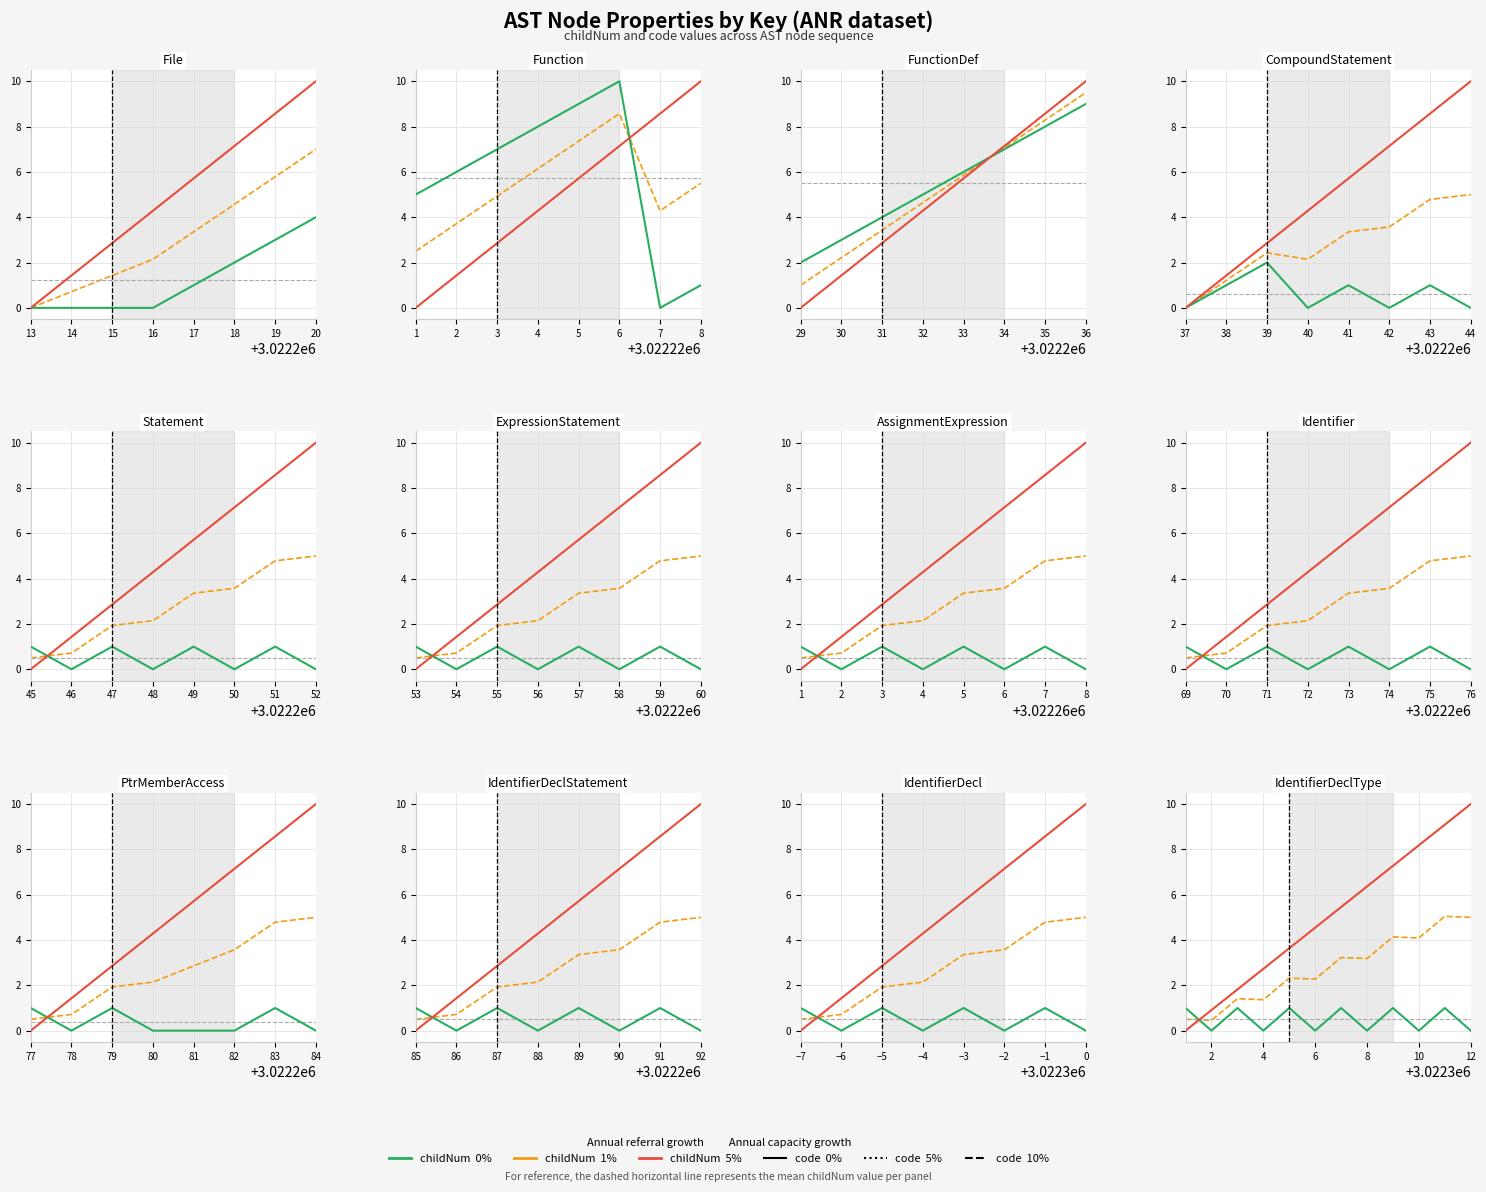

True or false: mean and code (norm) intersect in this chart.

True